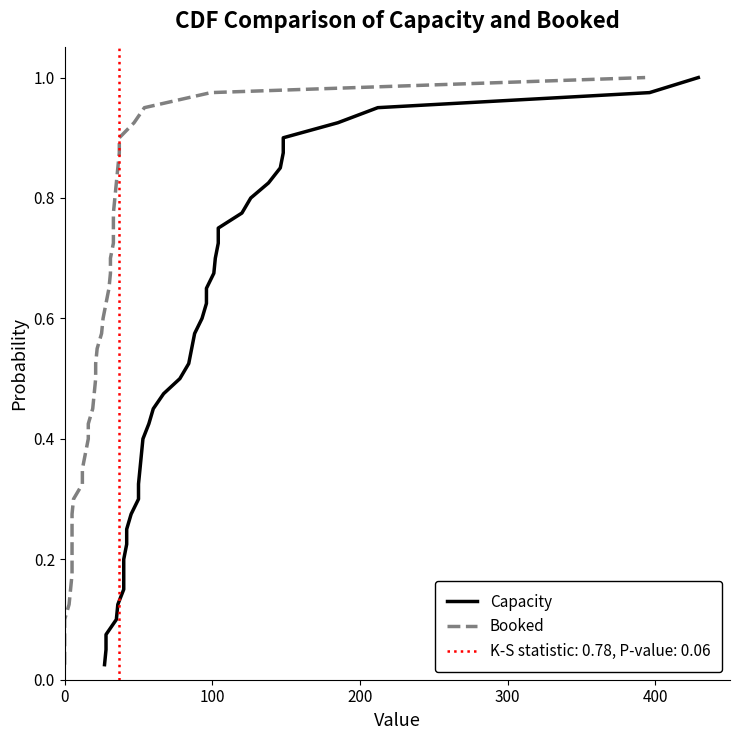

Reading left to right, what are all the values shown in this chart?

Capacity: 0.0	0.1	0.1	0.1	0.1	0.1	0.2	0.2	0.2	0.2	0.3	0.3	0.3	0.3	0.4	0.4	0.4	0.5	0.5	0.5	0.5	0.6	0.6	0.6	0.6	0.7	0.7	0.7	0.7	0.8	0.8	0.8	0.8	0.8	0.9	0.9	0.9	0.9	1.0	1.0
Booked: 0.0	0.1	0.1	0.1	0.1	0.1	0.2	0.2	0.2	0.2	0.3	0.3	0.3	0.3	0.4	0.4	0.4	0.5	0.5	0.5	0.5	0.6	0.6	0.6	0.6	0.7	0.7	0.7	0.7	0.8	0.8	0.8	0.8	0.8	0.9	0.9	0.9	0.9	1.0	1.0